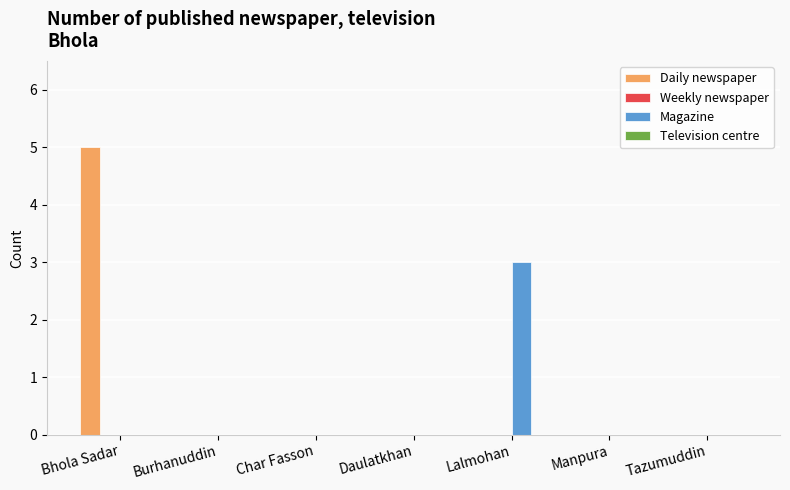

How many groups of bars are there?

7